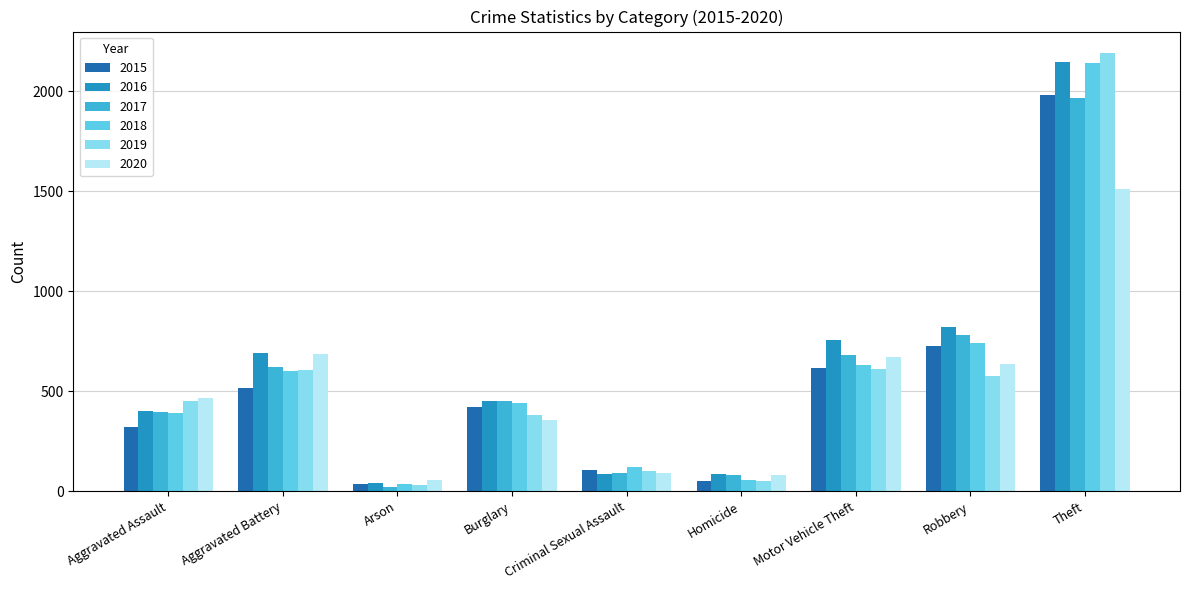

What is the difference between the maximum and minimum values in the 2019 series?

2158